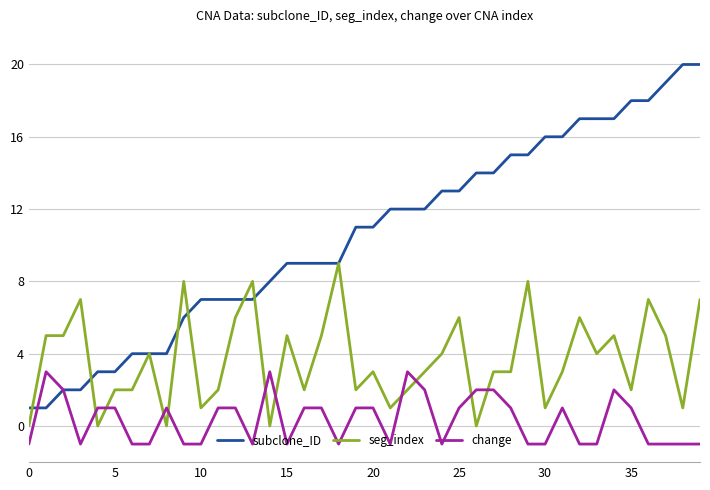

What is the sum of all subclone_ID values?

422